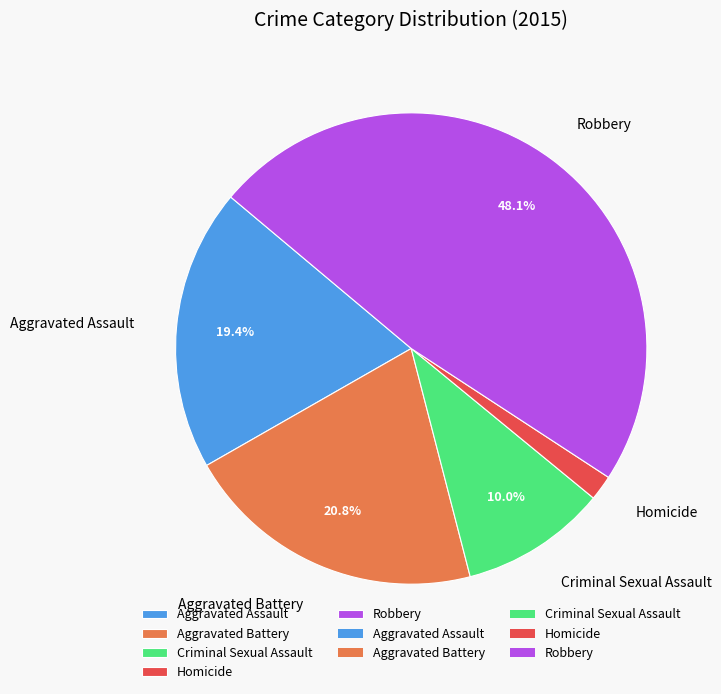

Approximately how many times larger is the value at Homicide compared to Aggravated Assault?

0.1